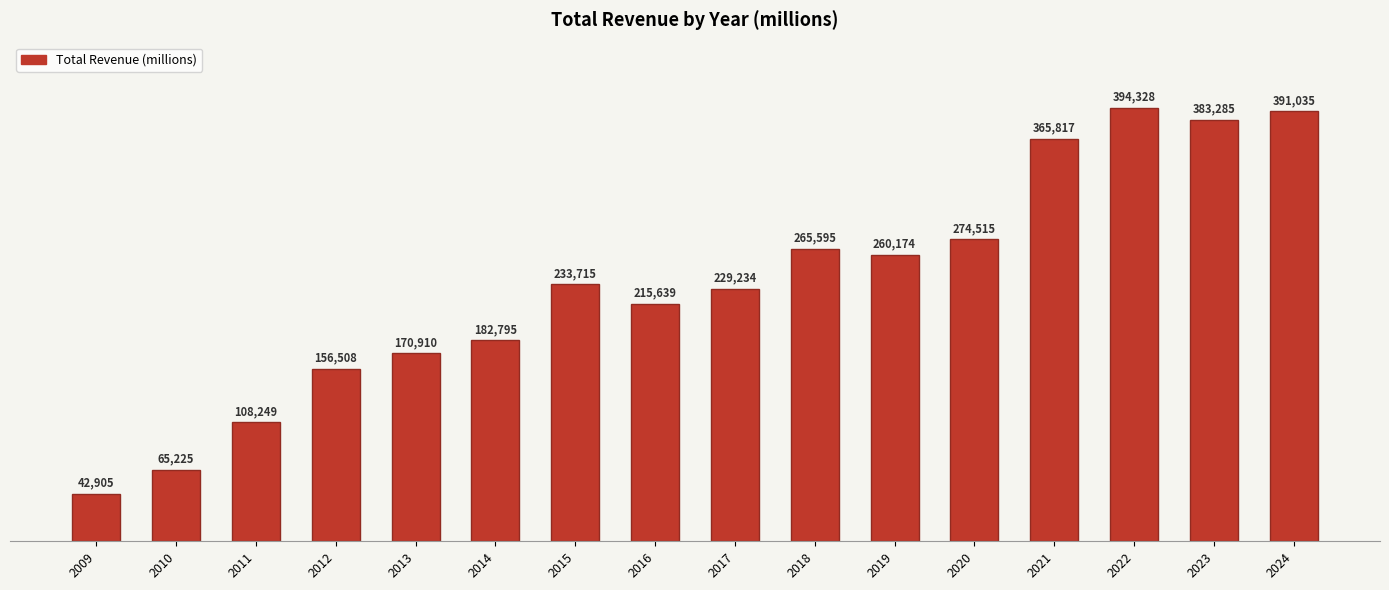

Is it true that the value at 2017 is 229234?

True